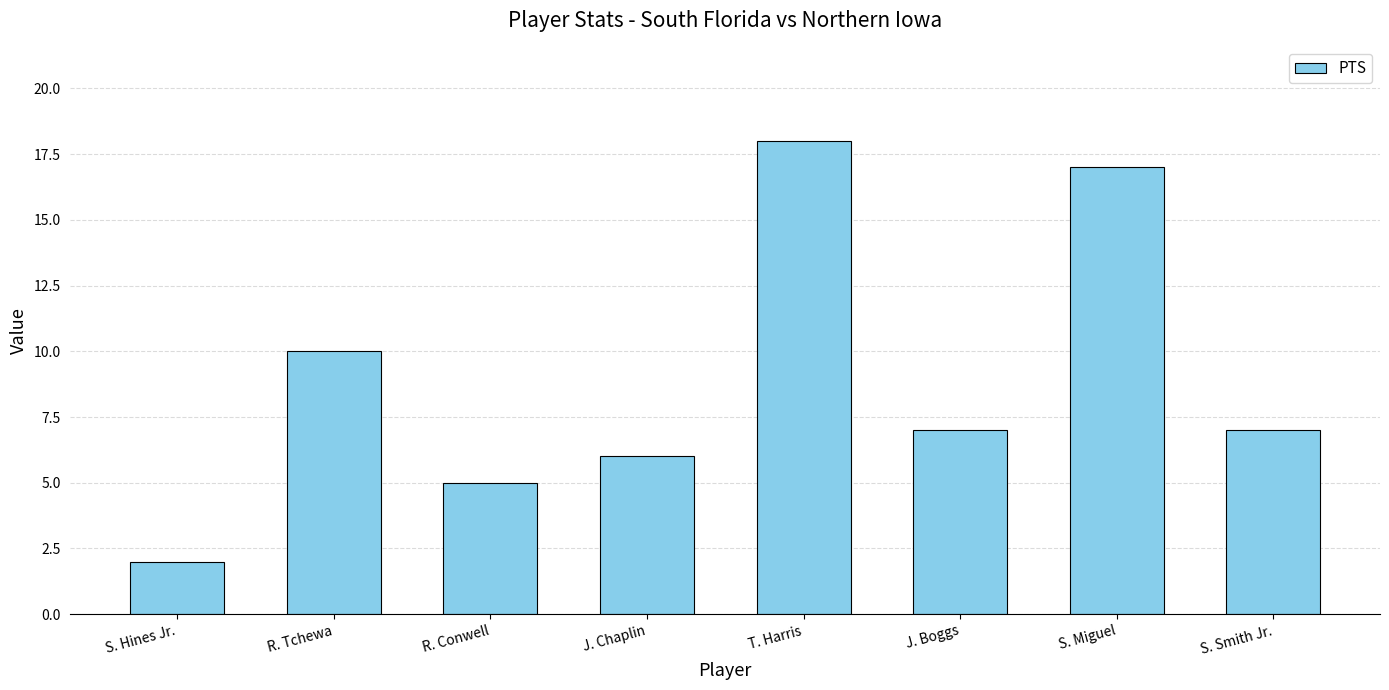

Between S. Miguel and R. Tchewa, which is larger?

S. Miguel